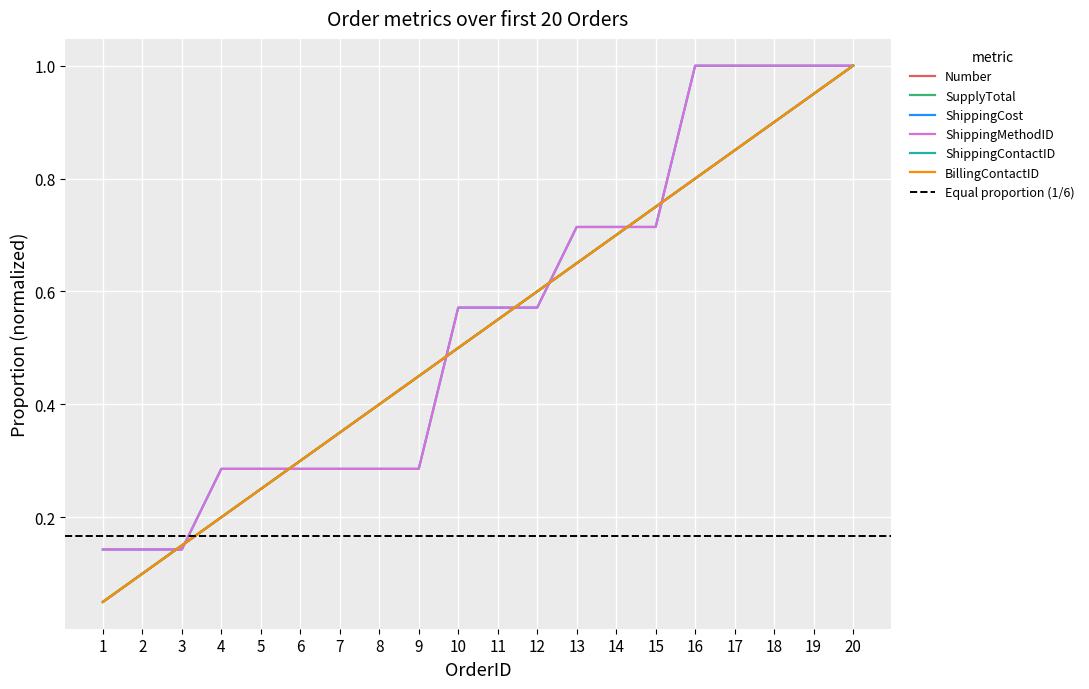

True or false: ShippingMethodID has more than 1 points higher than both neighbors.

False